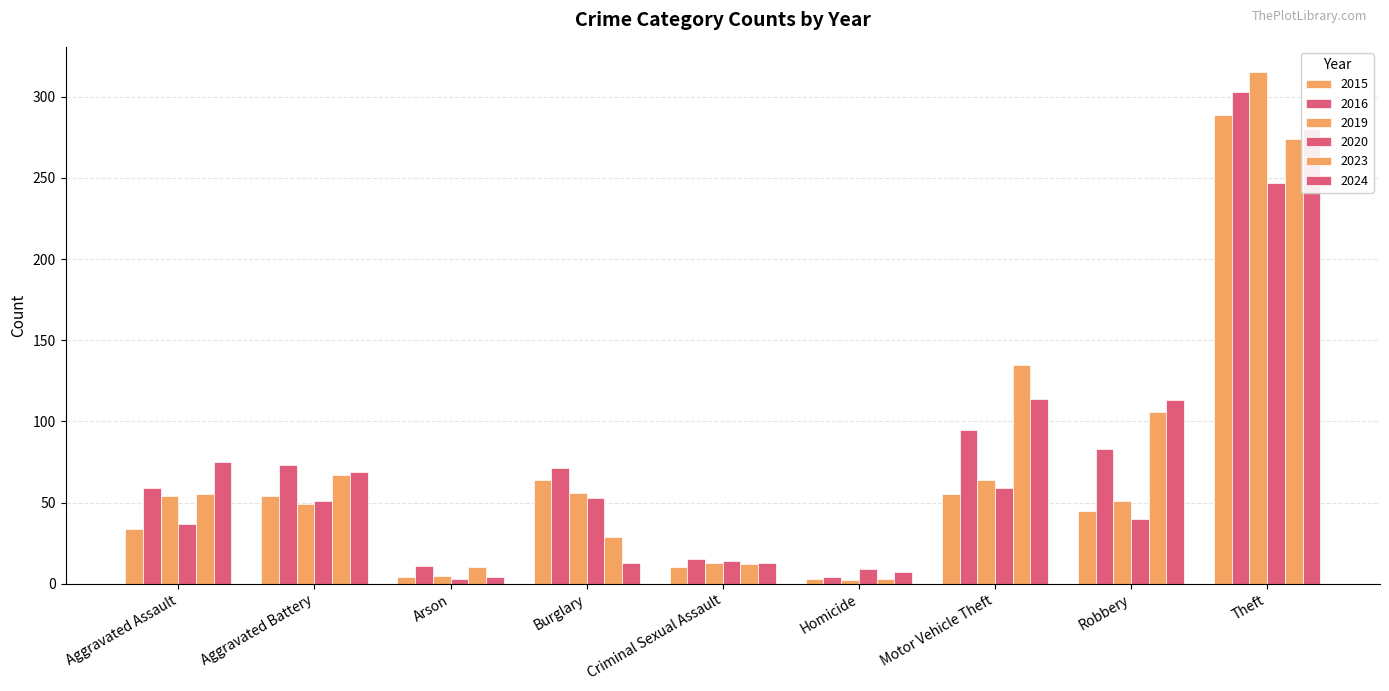

At Robbery, list the series in order from smallest to largest.

2020, 2015, 2019, 2016, 2023, 2024